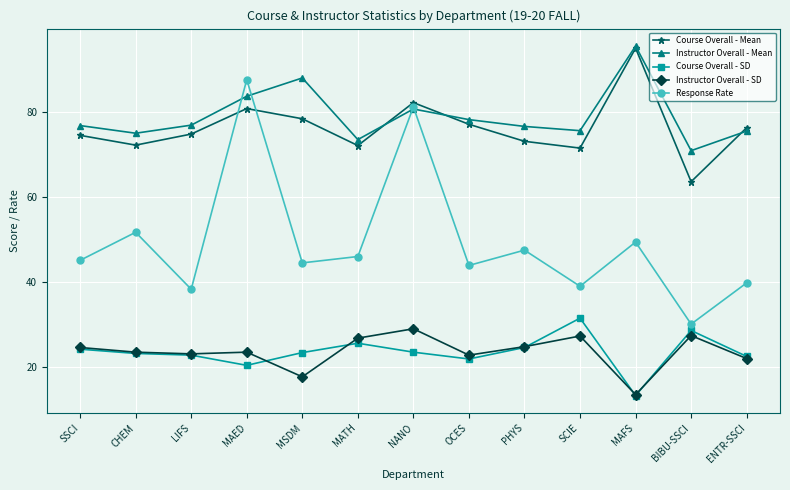

Which series has the largest range (max minus min)?

Response Rate